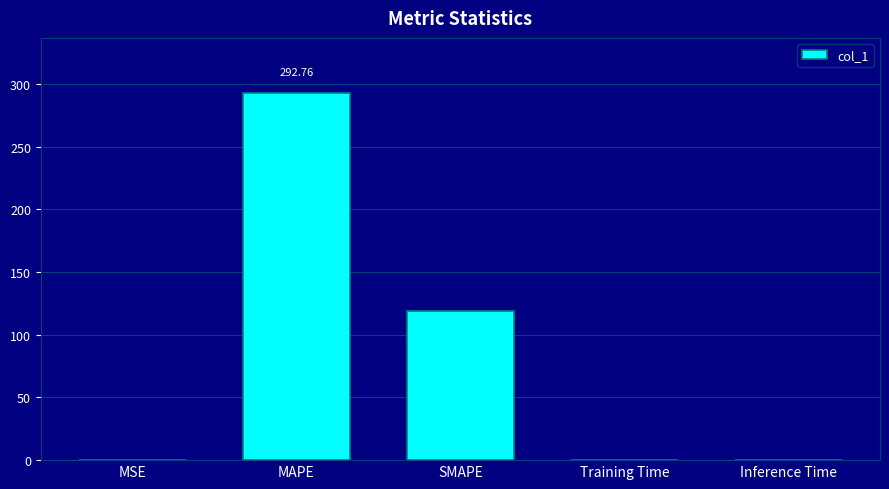

True or false: the data shows 79.2 at MAPE.

False